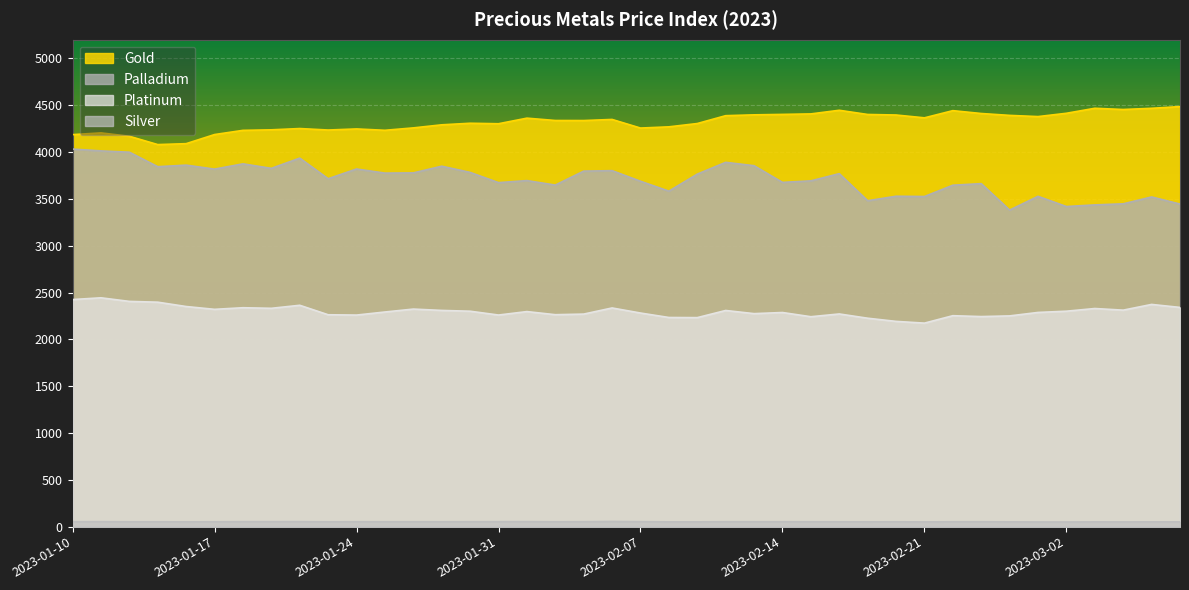

How many distinct data groups are displayed?

4